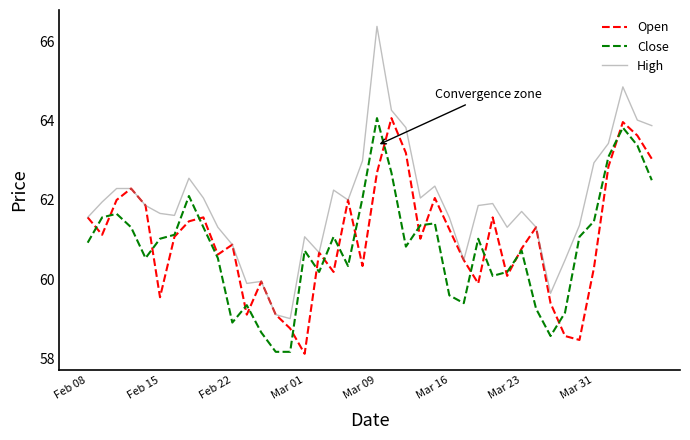

True or false: Open and Close cross at least once.

True